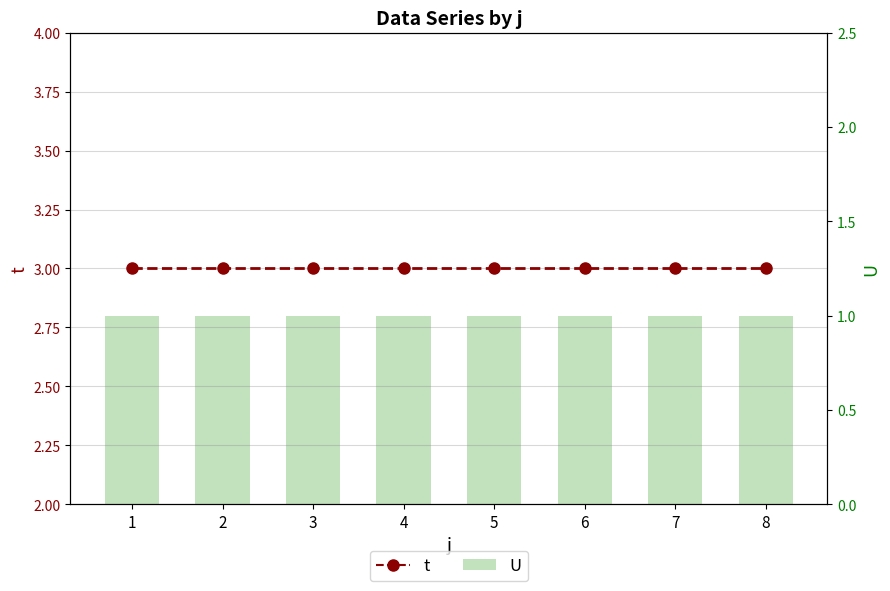

What is the value of the U bar at the 7th from the left?

1